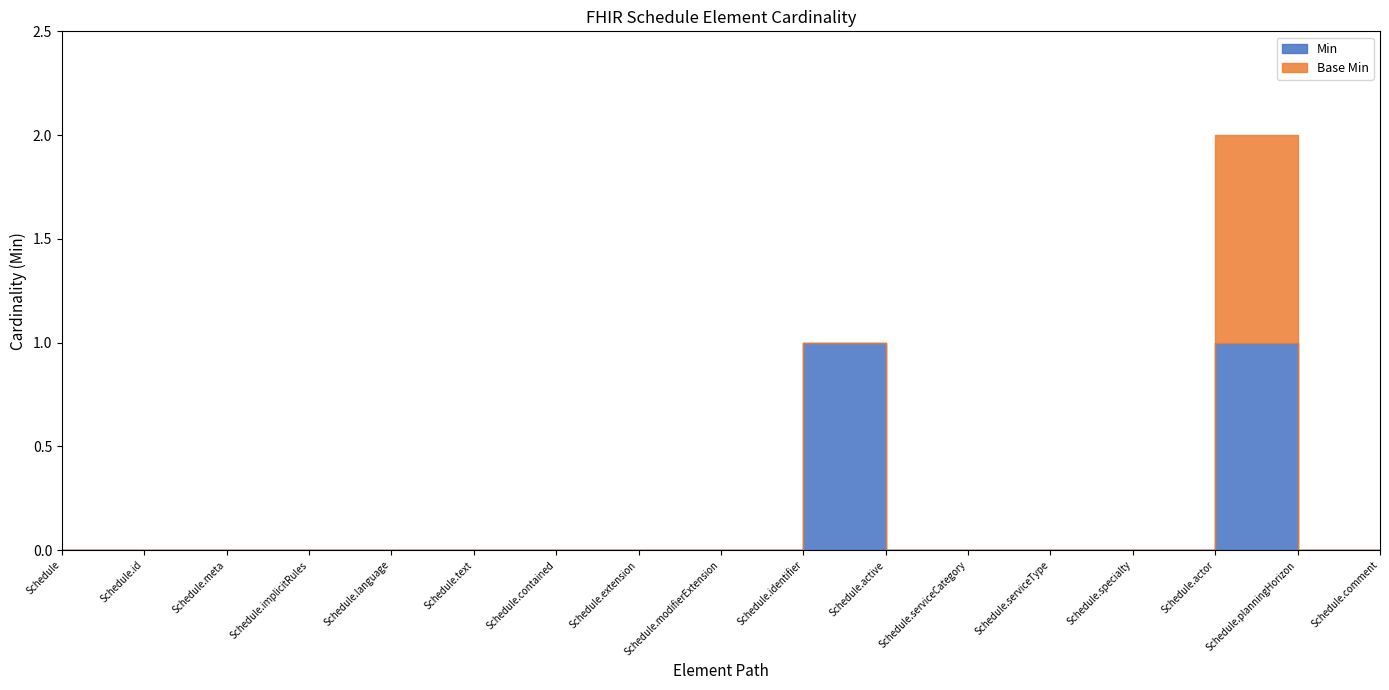

Between Schedule.implicitRules and Schedule.comment, which series saw the biggest shift?

Min